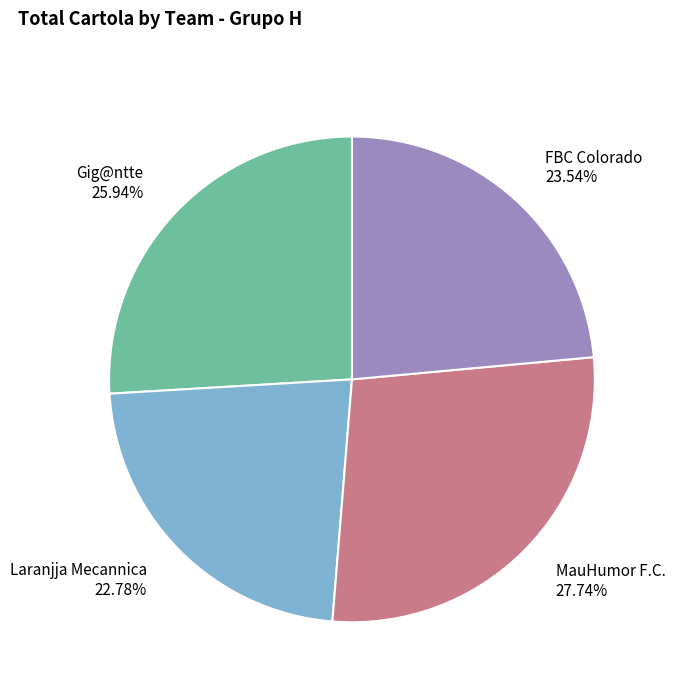

Does FBC Colorado represent more than half of the total?

No